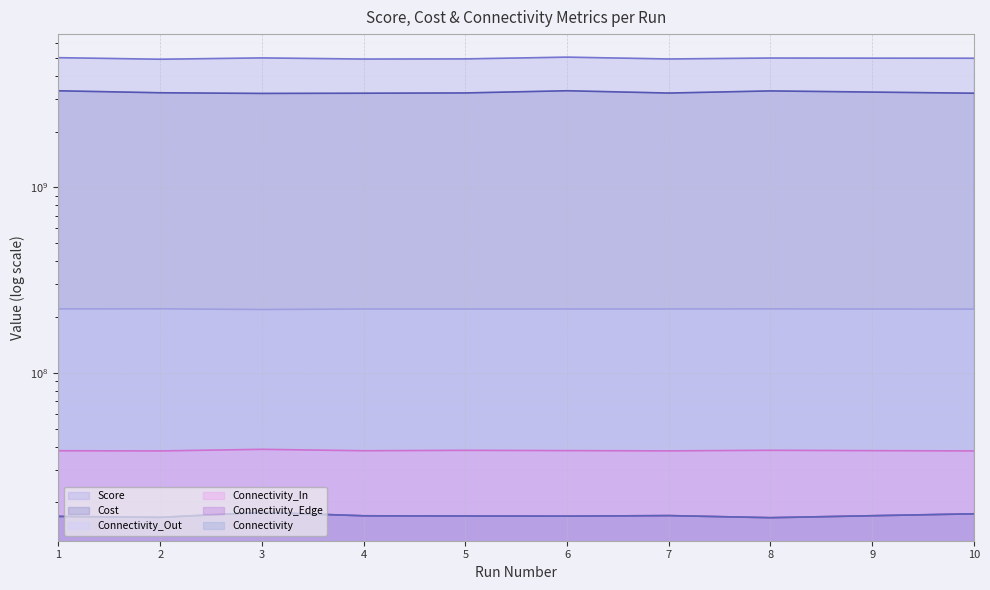

Where does the Connectivity_In series first go above 37995907?

3